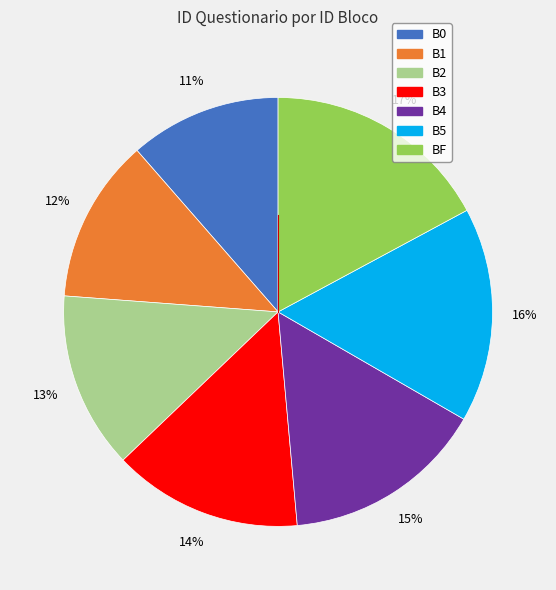

How many slices are in this pie chart?

7